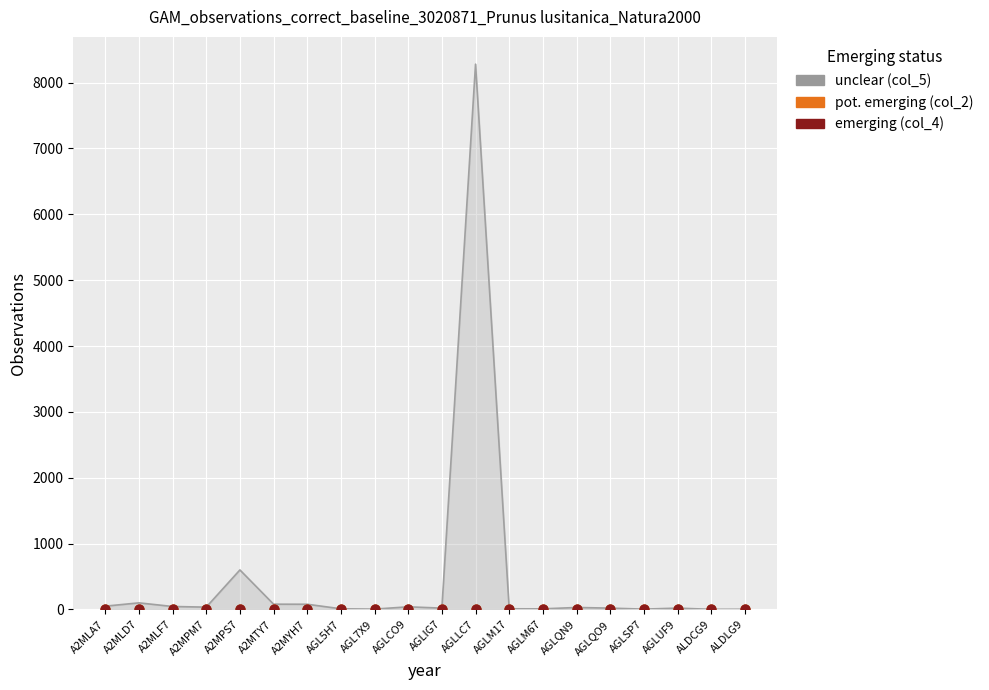

Which series has the widest spread of Y values?

col_5 (unclear)